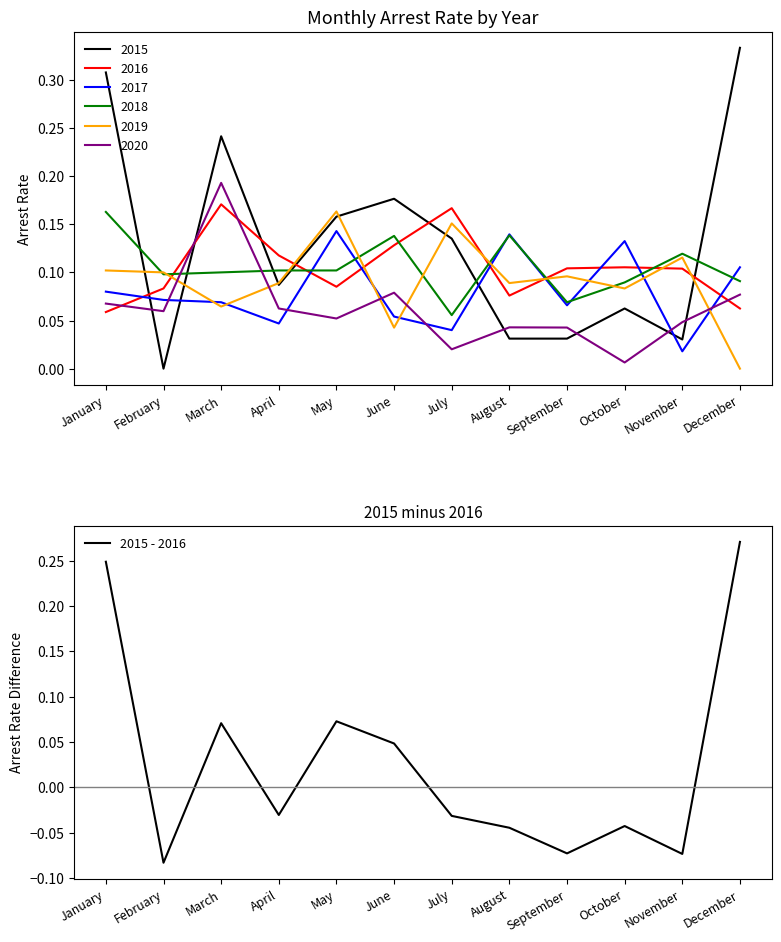

How many data points are less than 0?

7